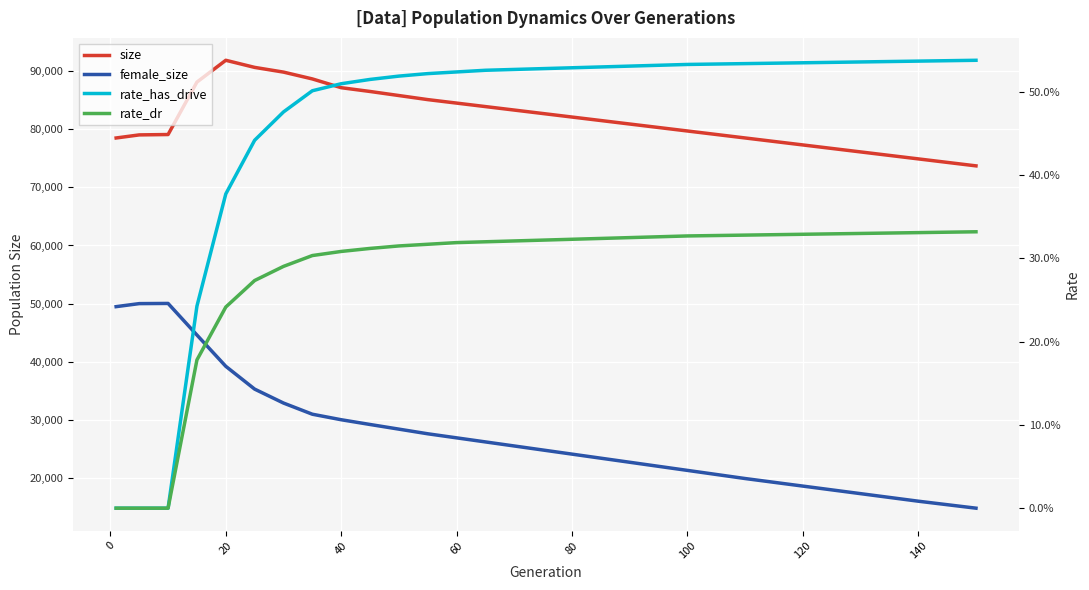

Reading left to right, extract all data points from this chart.

size: 78498.0	79028.0	79092.0	88116.0	91867.0	90644.0	89833.0	88659.0	87150.0	86500.0	85800.0	85100.0	84500.0	83900.0	83300.0	82700.0	82100.0	81500.0	80900.0	80300.0	79700.0	78500.0	77300.0	76100.0	74900.0	73700.0
female_size: 49477.0	49998.0	50029.0	44594.0	39210.0	35287.0	32889.0	30967.0	30017.0	29200.0	28400.0	27600.0	26900.0	26200.0	25500.0	24800.0	24100.0	23400.0	22700.0	22000.0	21300.0	19900.0	18600.0	17300.0	16000.0	14800.0
rate_has_drive: 0.0	0.0	0.0	0.2	0.4	0.4	0.5	0.5	0.5	0.5	0.5	0.5	0.5	0.5	0.5	0.5	0.5	0.5	0.5	0.5	0.5	0.5	0.5	0.5	0.5	0.5
rate_dr: 0.0	0.0	0.0	0.2	0.2	0.3	0.3	0.3	0.3	0.3	0.3	0.3	0.3	0.3	0.3	0.3	0.3	0.3	0.3	0.3	0.3	0.3	0.3	0.3	0.3	0.3